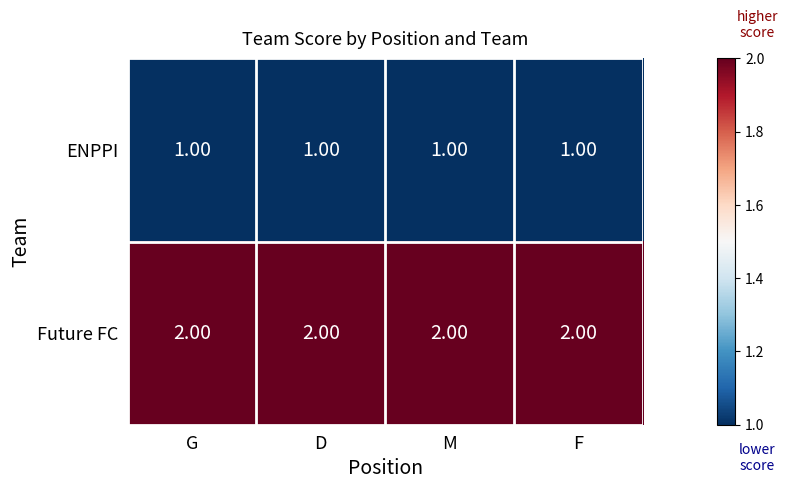

Rank the series by their maximum value, from highest to lowest.

Future FC, ENPPI